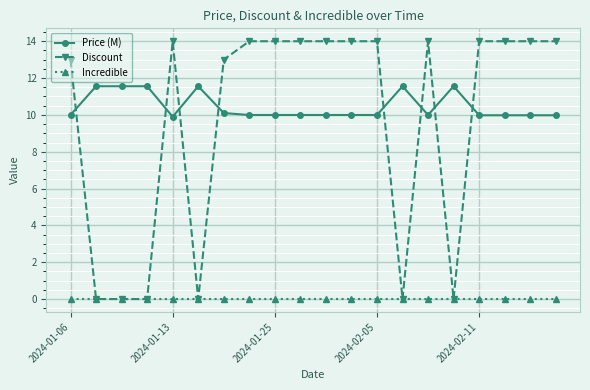

What is the maximum value shown in the chart?

14.0